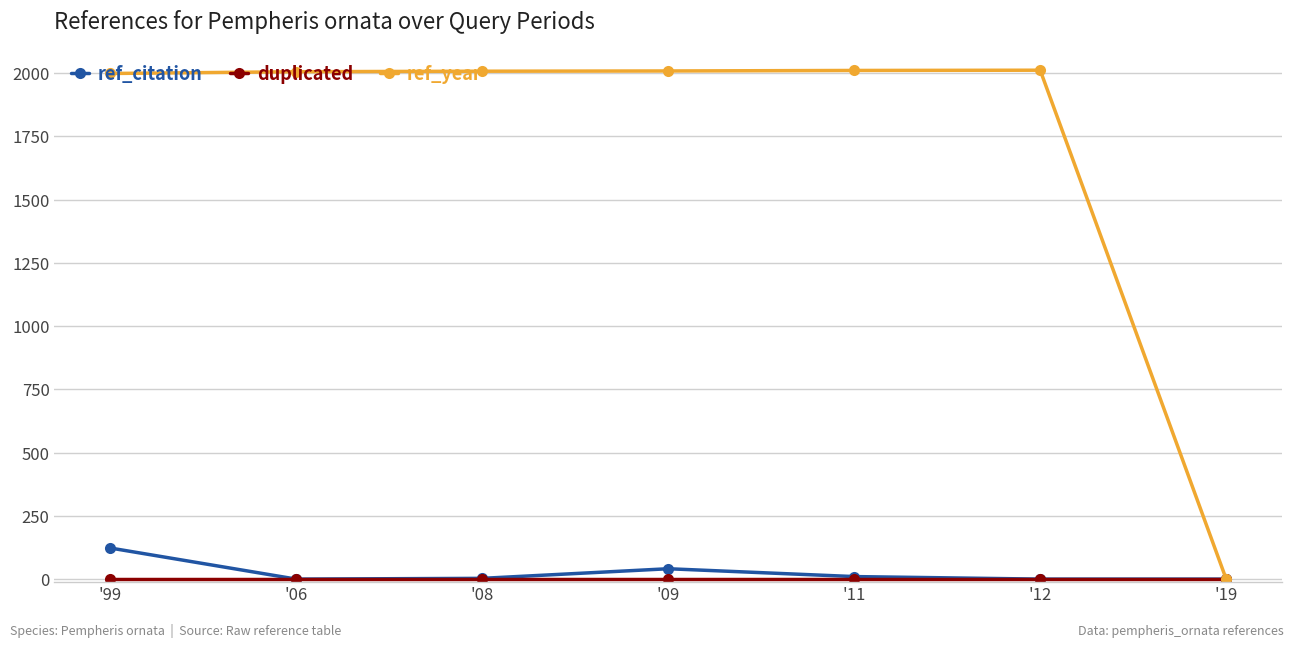

What position from the left is '06?

2